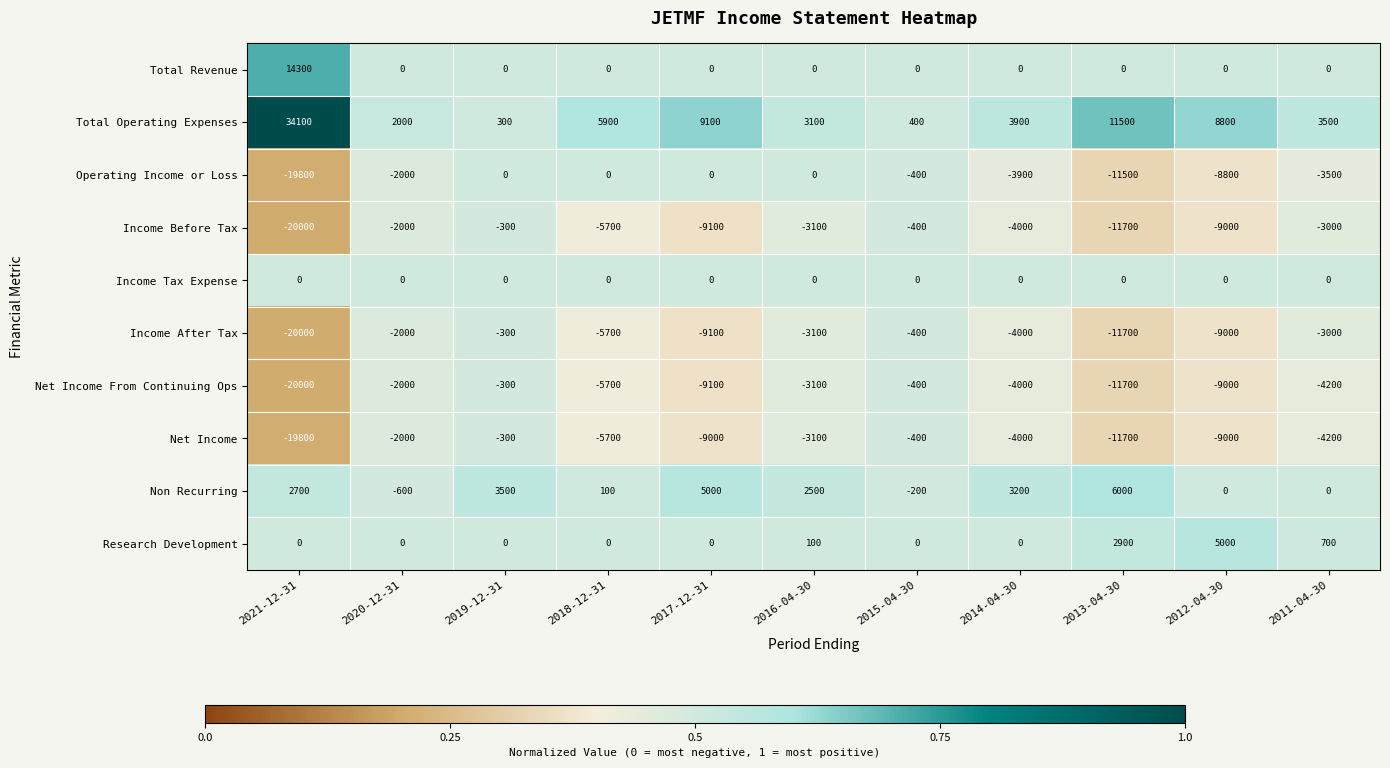

The value of Net Income From Continuing Ops at 2020-12-31 is -3278. True or false?

False